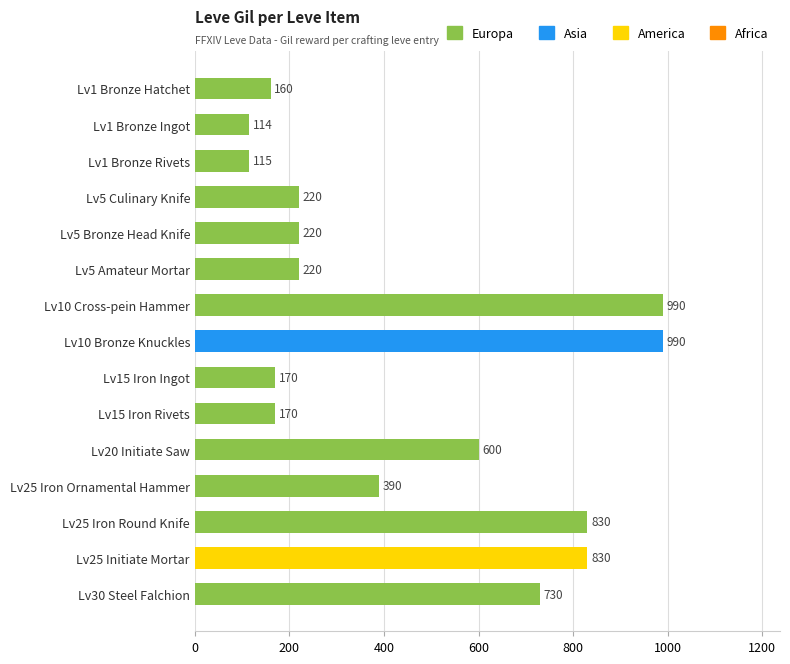

The value at Lv15 Iron Ingot is 170. True or false?

True